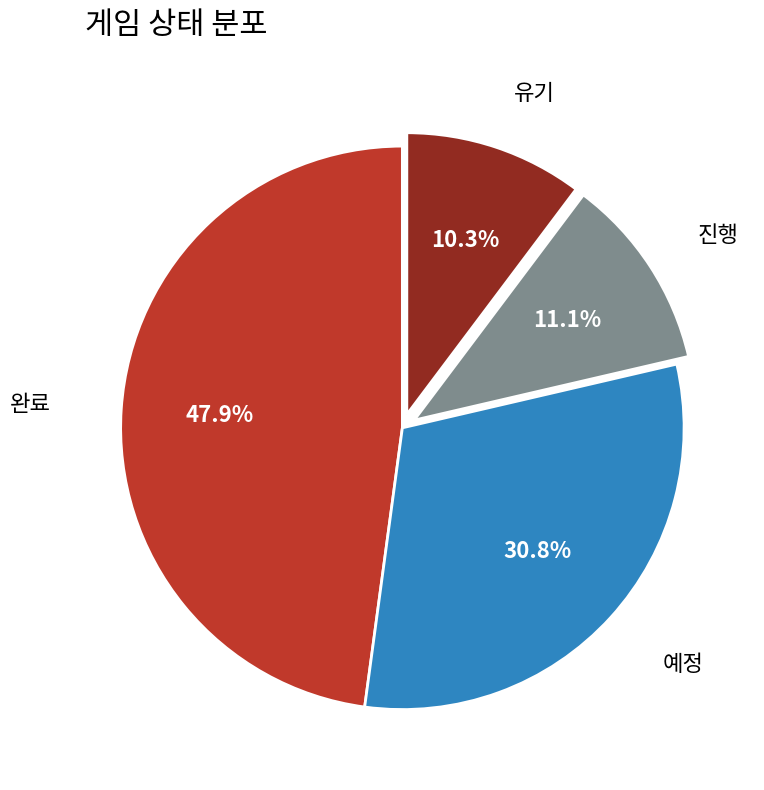

Which has a higher value, 유기 or 예정?

예정